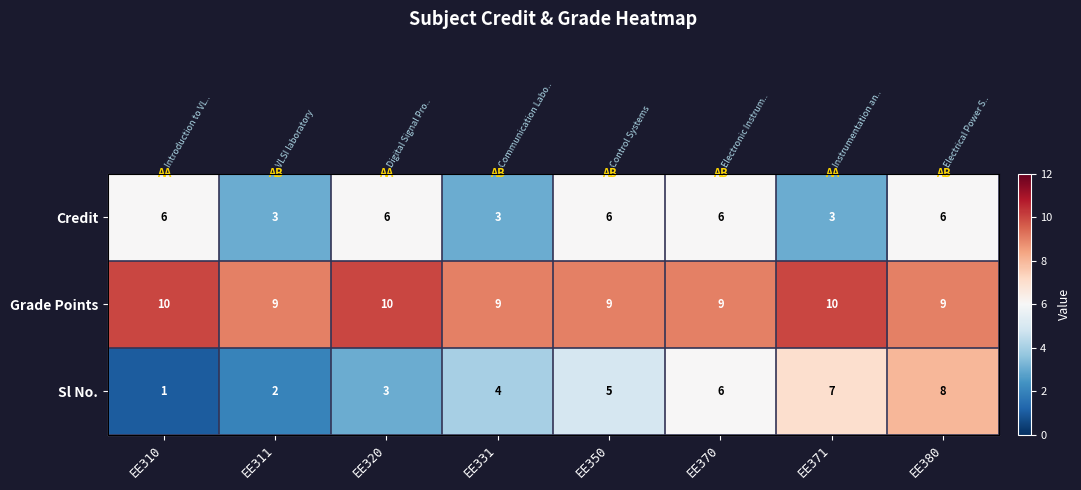

What is the difference between the maximum and minimum values in the Sl No. series?

7